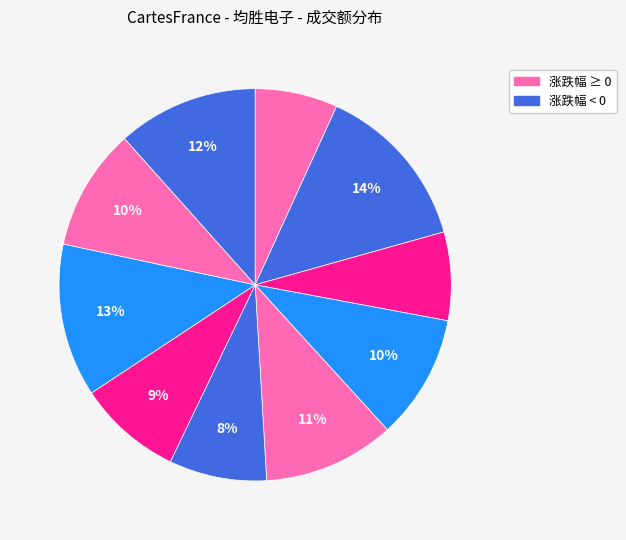

How many slices are in this pie chart?

10